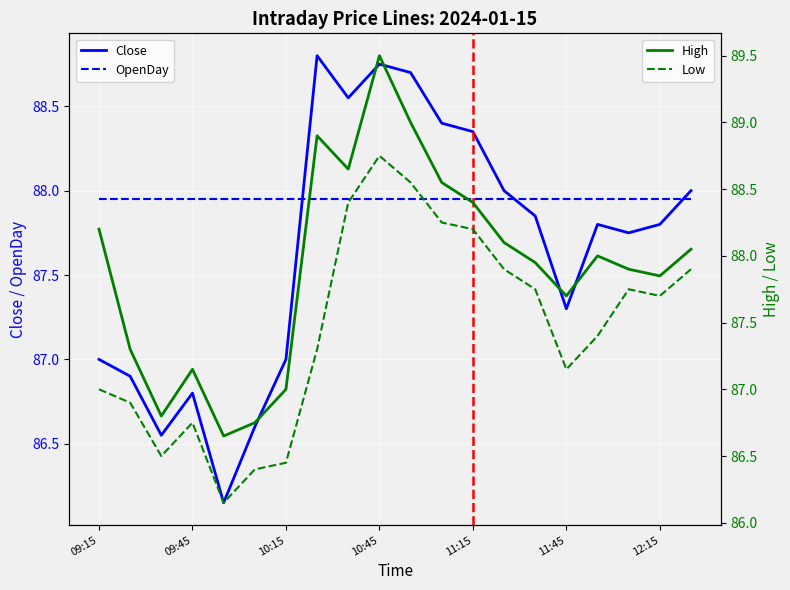

Rank the series by their average value, from highest to lowest.

High, Close, Low